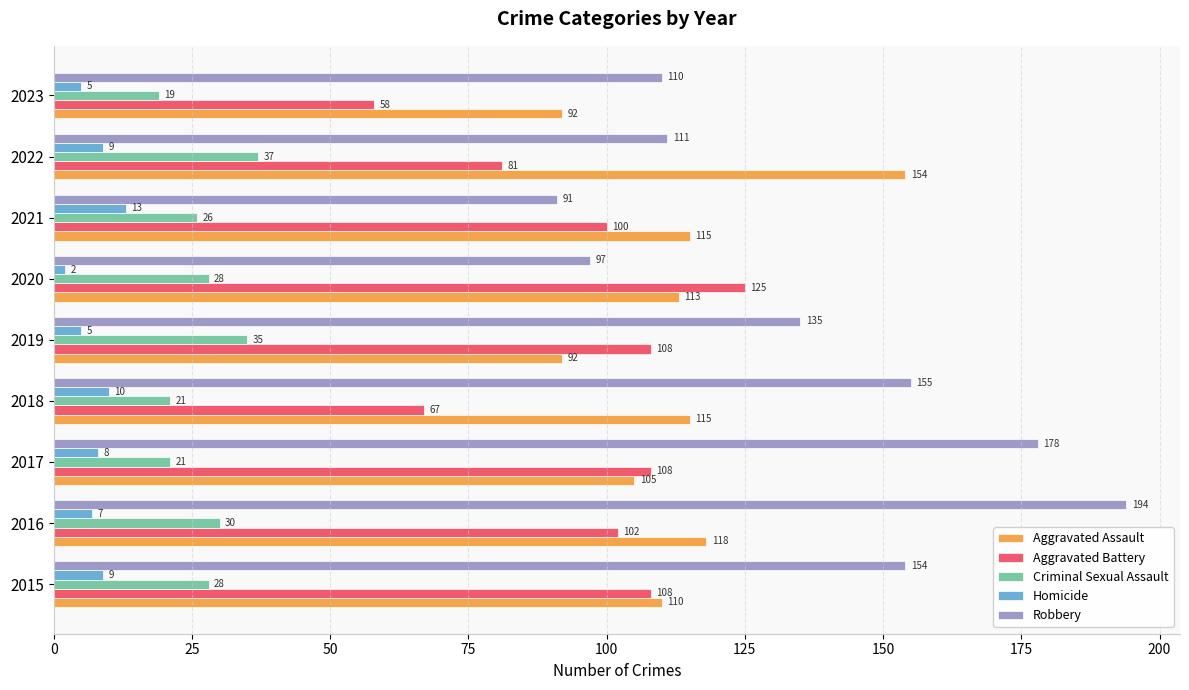

Where is Aggravated Battery nearest to the value 91?

2021